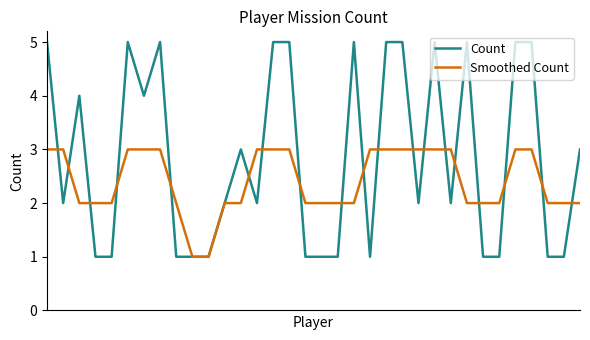

What is the sum of all Count values?

97